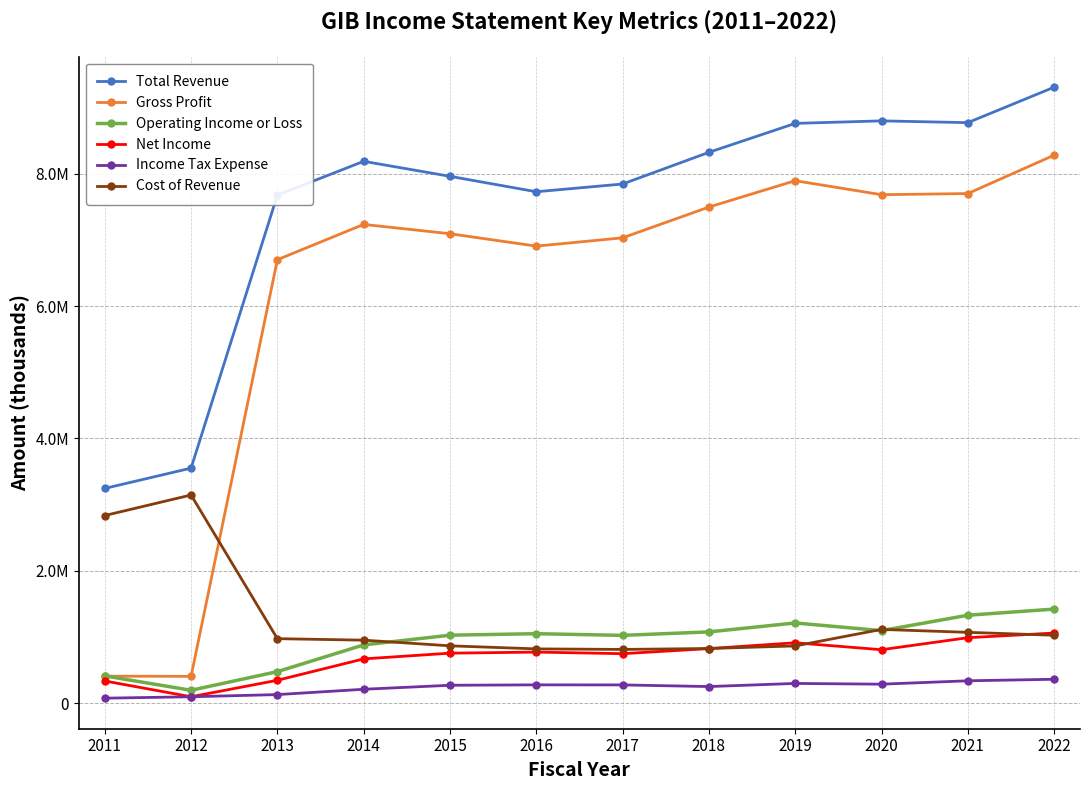

Which has a higher value, 2021 or 2019?

2021